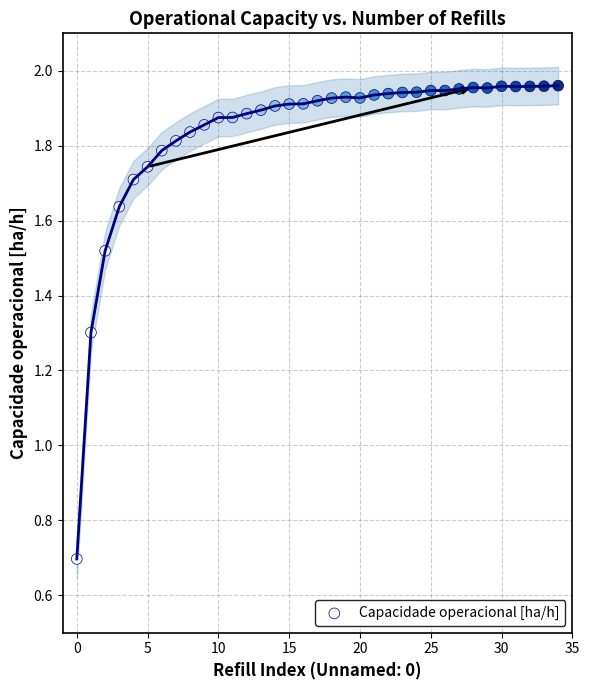

What is the range of Y values (max minus min)?

1.3